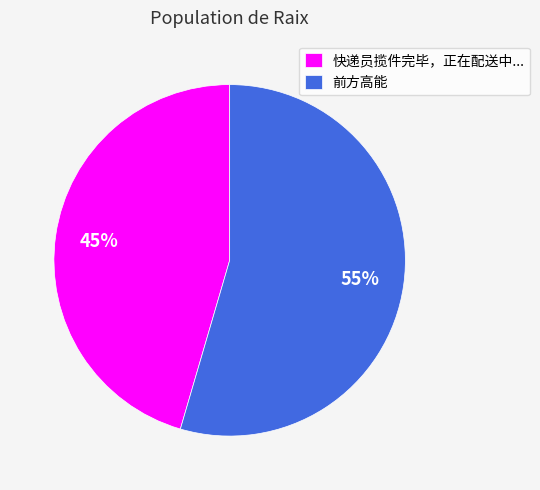

Do 快递员揽件完毕，正在配送中... and 前方高能 together represent more than half of the pie?

Yes